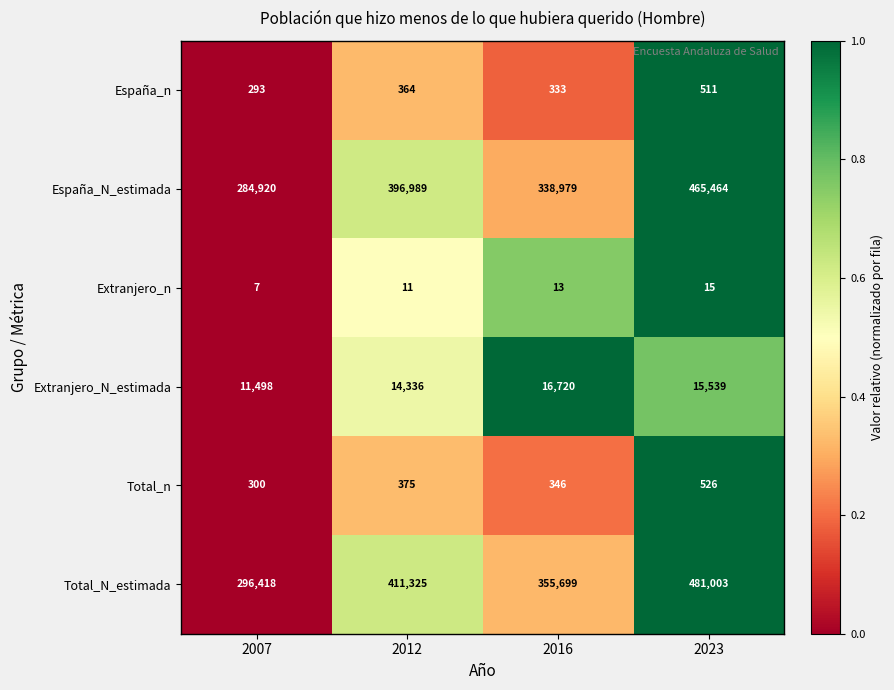

Which series has the widest spread of values?

Total_N_estimada